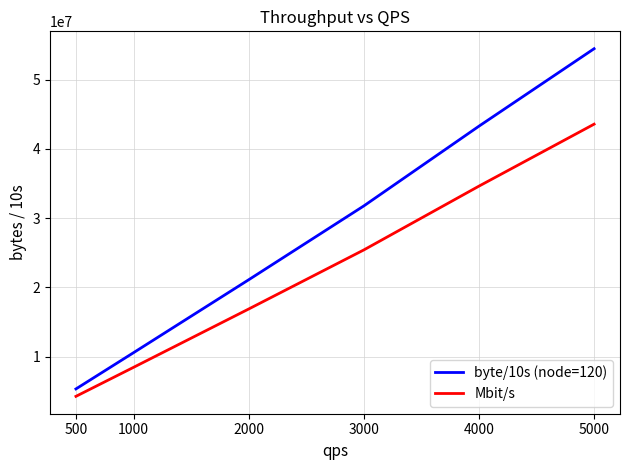

At 4000, list the series in order from largest to smallest.

byte/10s (node=120), Mbit/s